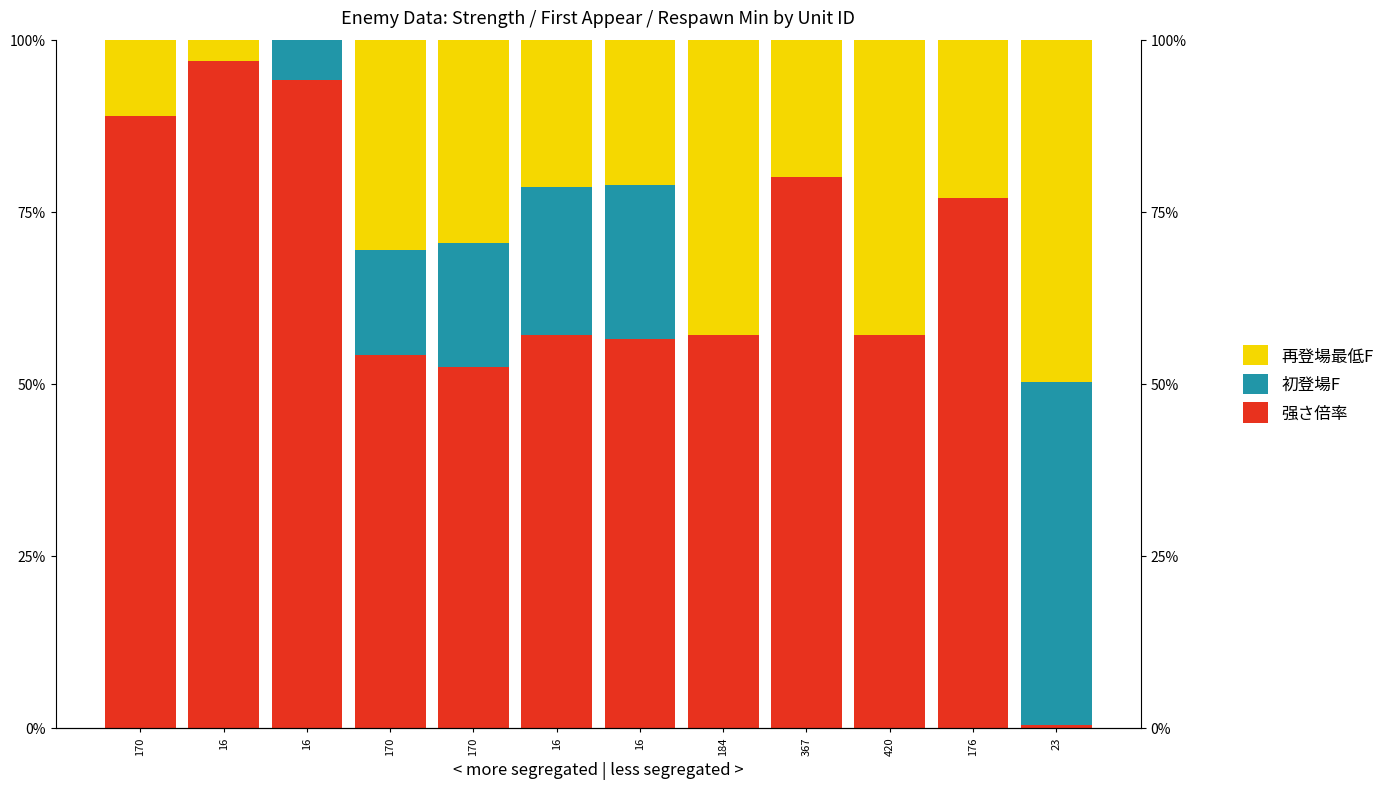

At how many categories does at least one series exceed 27?

12